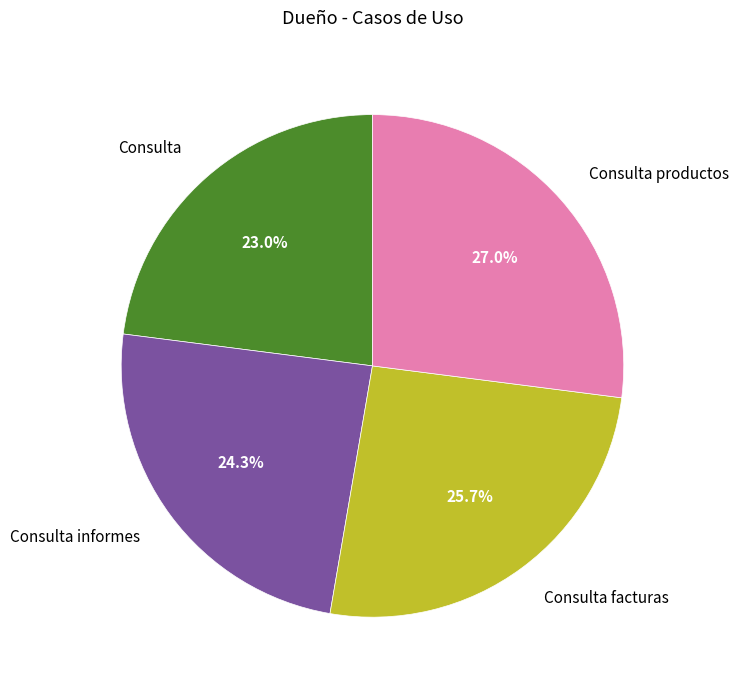

Count the number of slices in the pie.

4